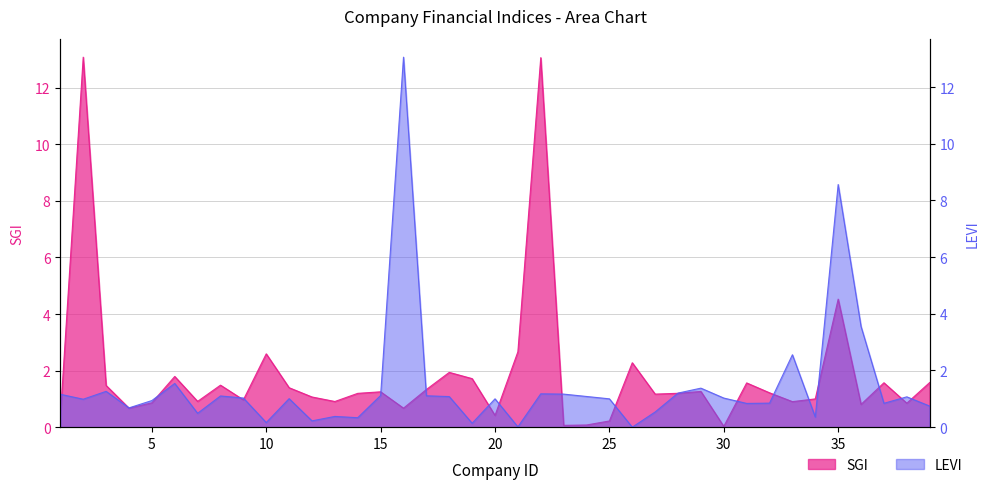

What is the maximum value shown in the chart?

13.1